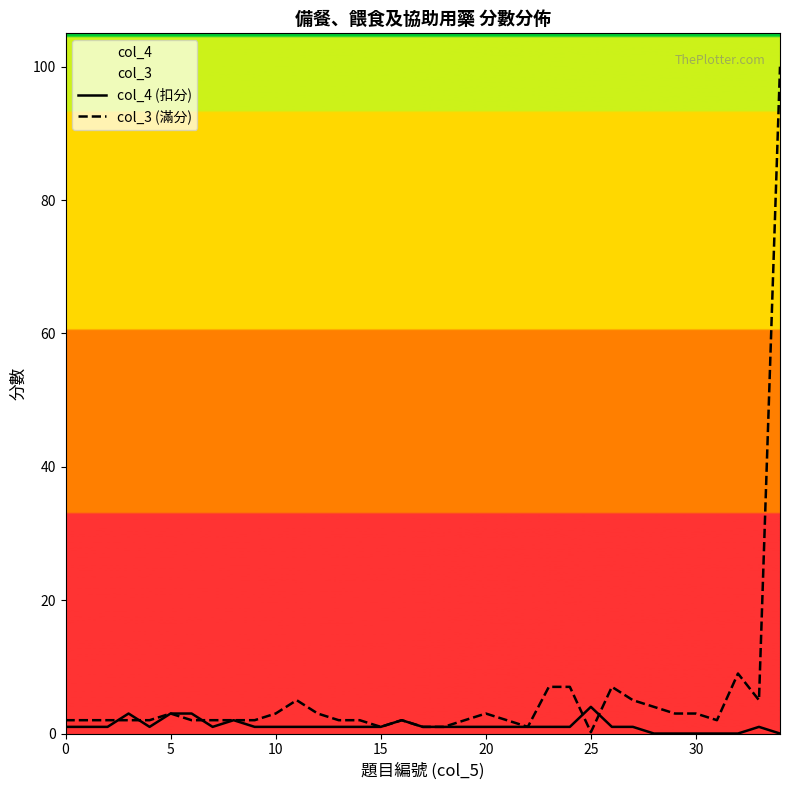

Which series has the largest total across all categories?

col_3 (滿分)